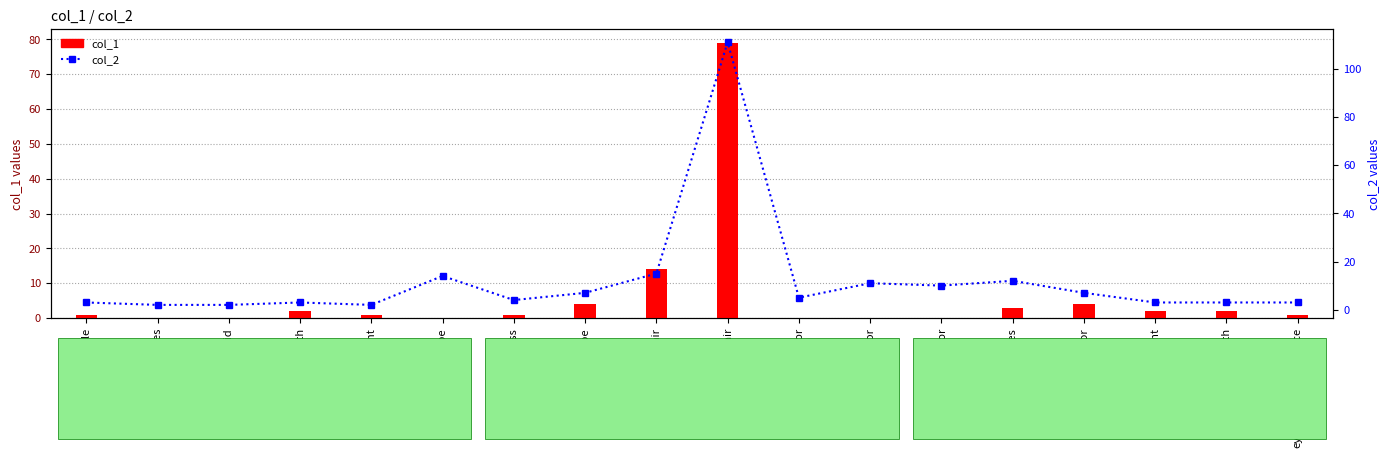

What is the value of the col_2 bar at the 18th from the left?

3